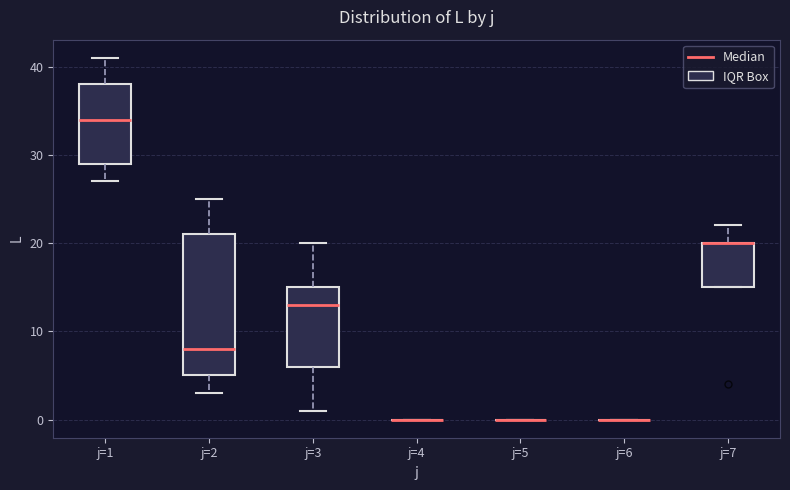

Where is the upper edge of the box for j=3 on the y-axis? The values are not printed on the chart, so give them approximately, as read against the axis.

15